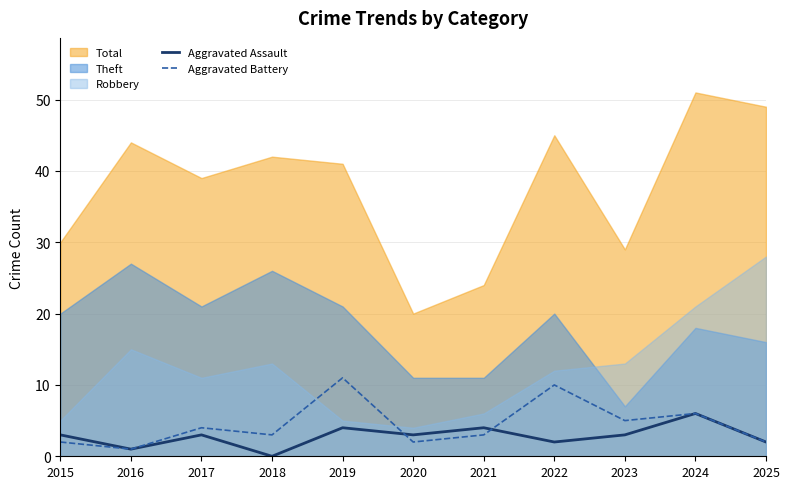

Rank the categories by Aggravated Assault value from highest to lowest.

2024, 2019, 2021, 2015, 2017, 2020, 2023, 2022, 2025, 2016, 2018